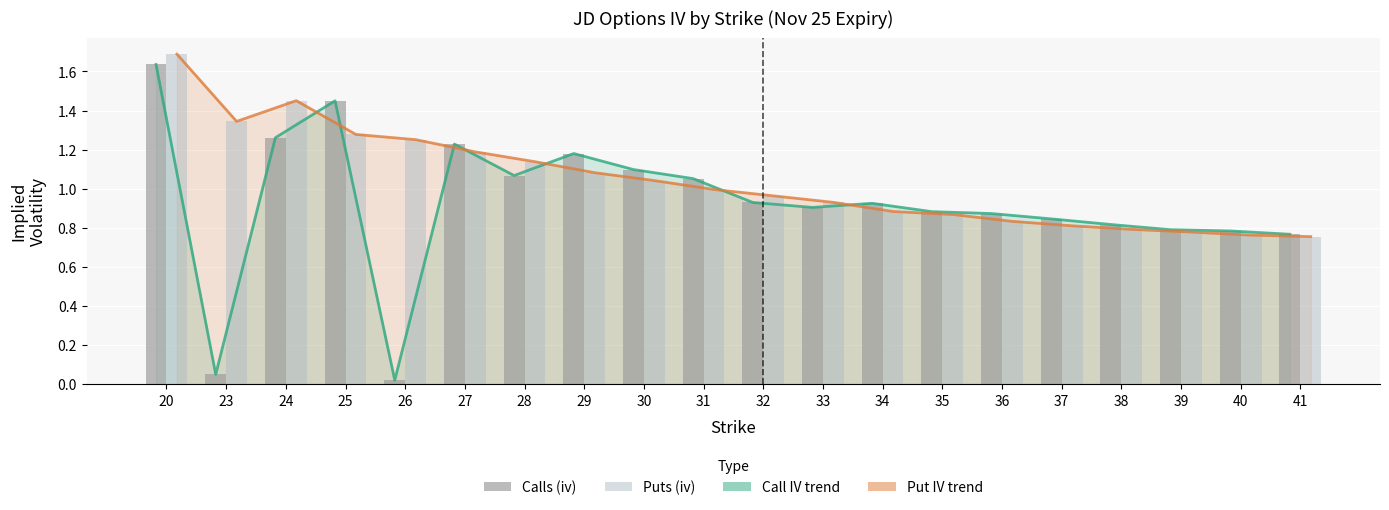

Is it true that Calls (iv) equals 1.2 at 27?

True